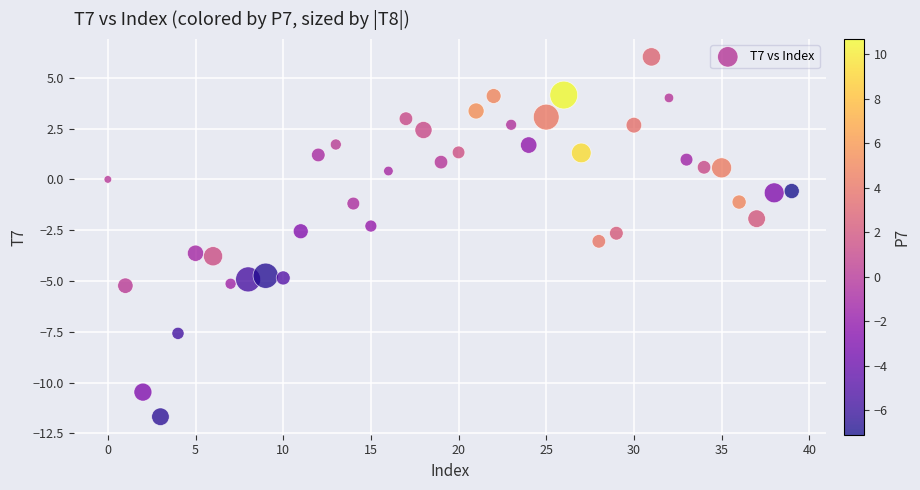

What is the range of Y values (max minus min)?

17.7